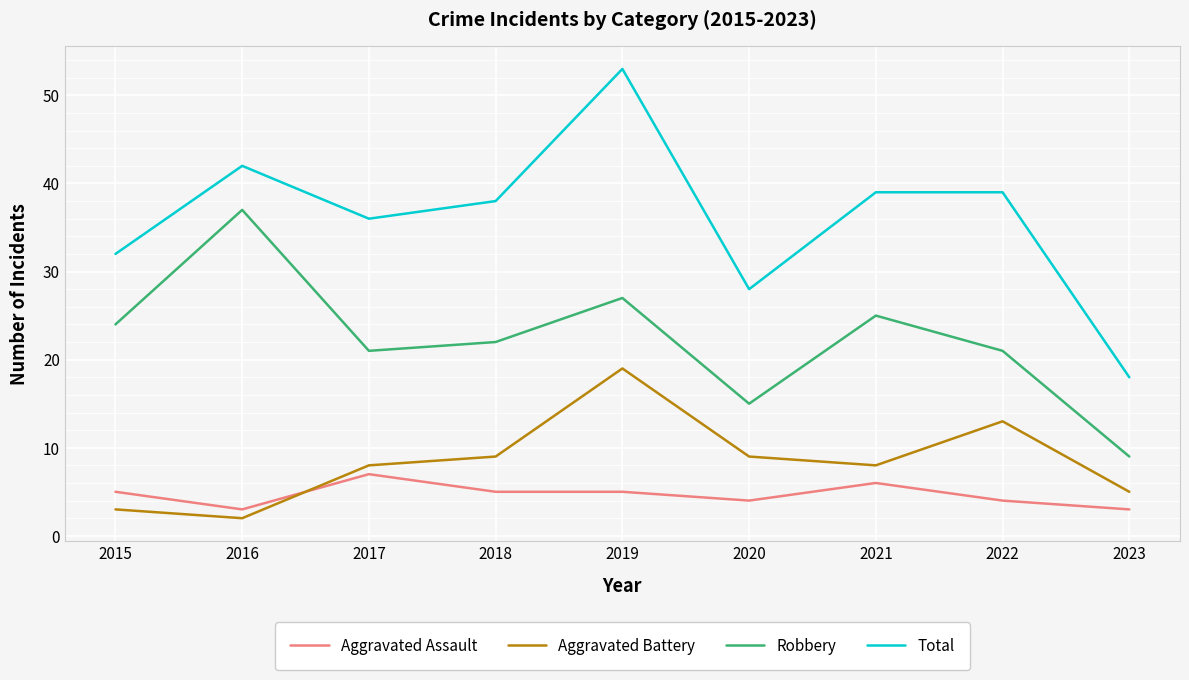

Where does the Robbery series first go above 22?

2015